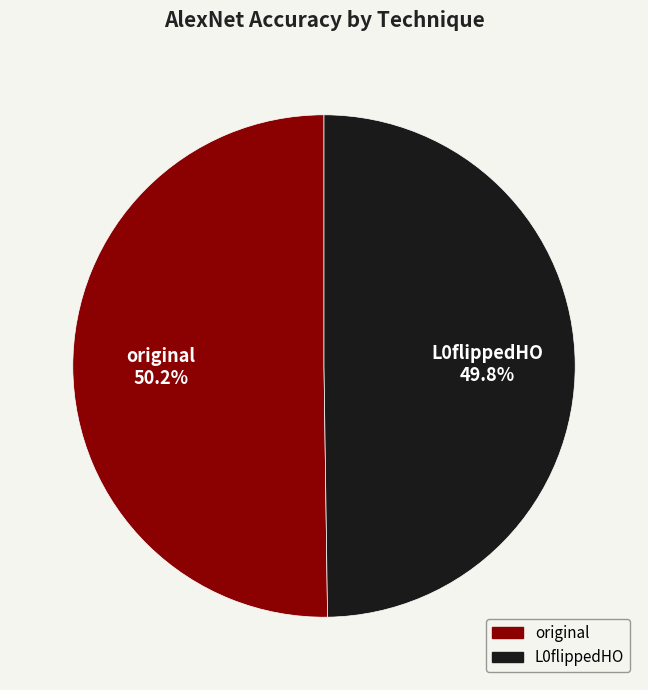

What is the total percentage of L0flippedHO and original?

100.0%